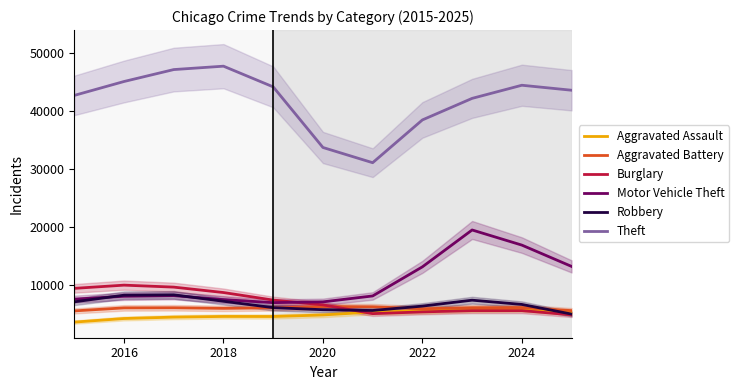

True or false: Theft and Robbery intersect in this chart.

False